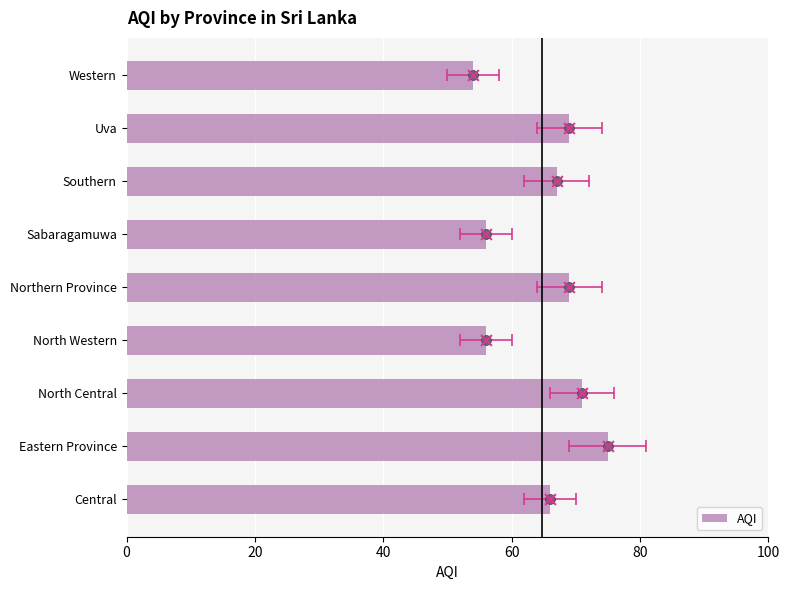

What is the ratio of the value at Uva to the value at North Central?

1.0